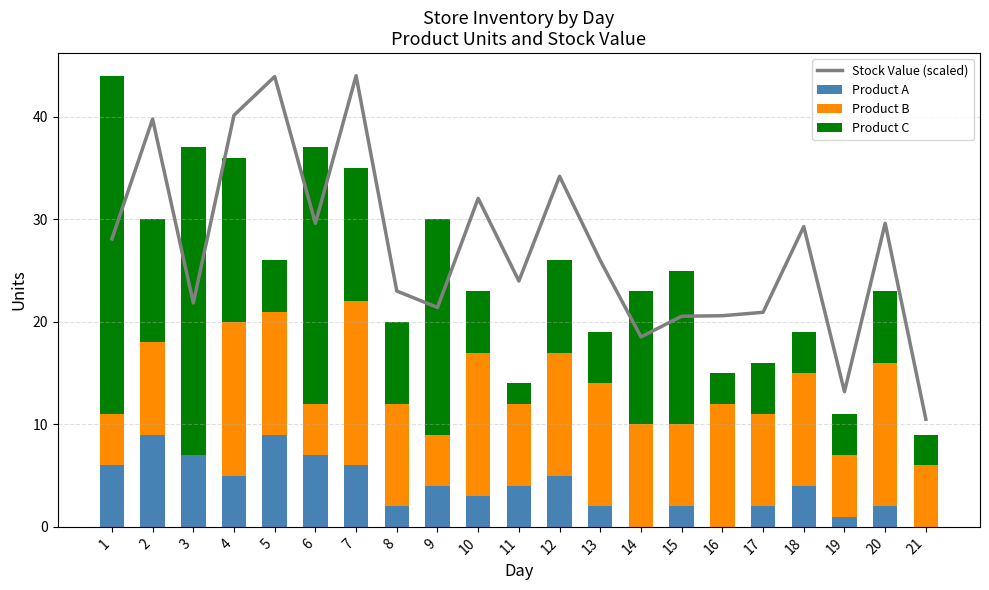

What is the greatest value displayed?

44.0